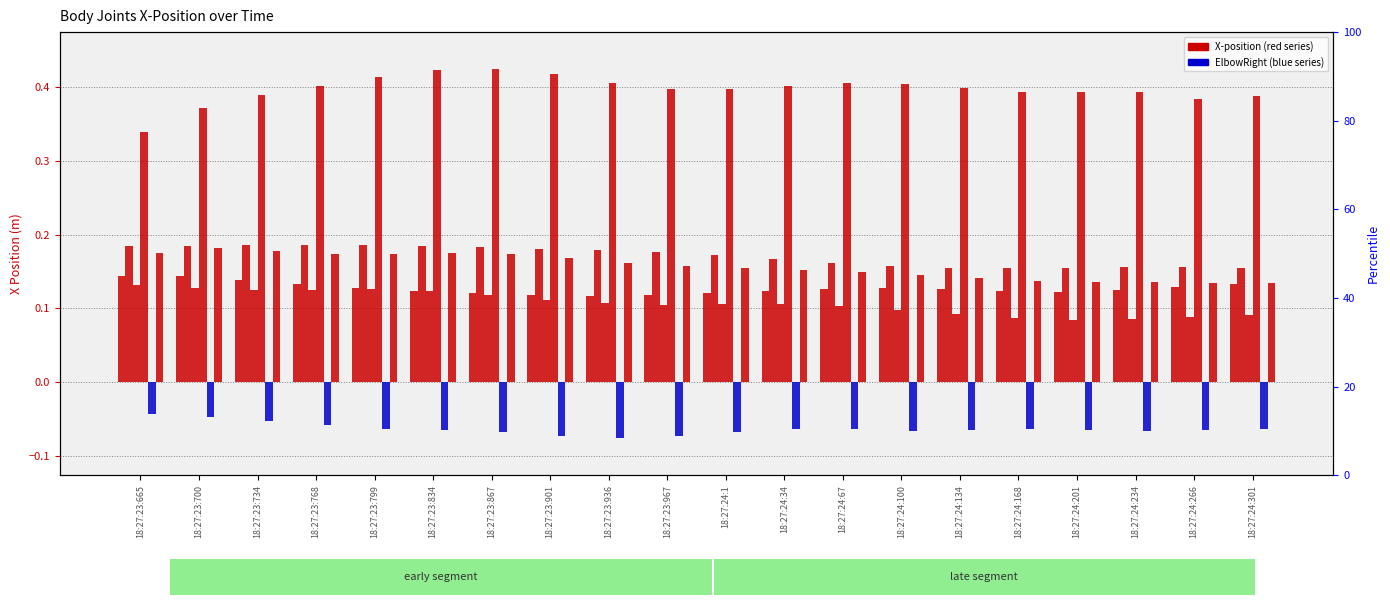

Which category has the lowest value in the AnkleLeft series?

18:27:24:168